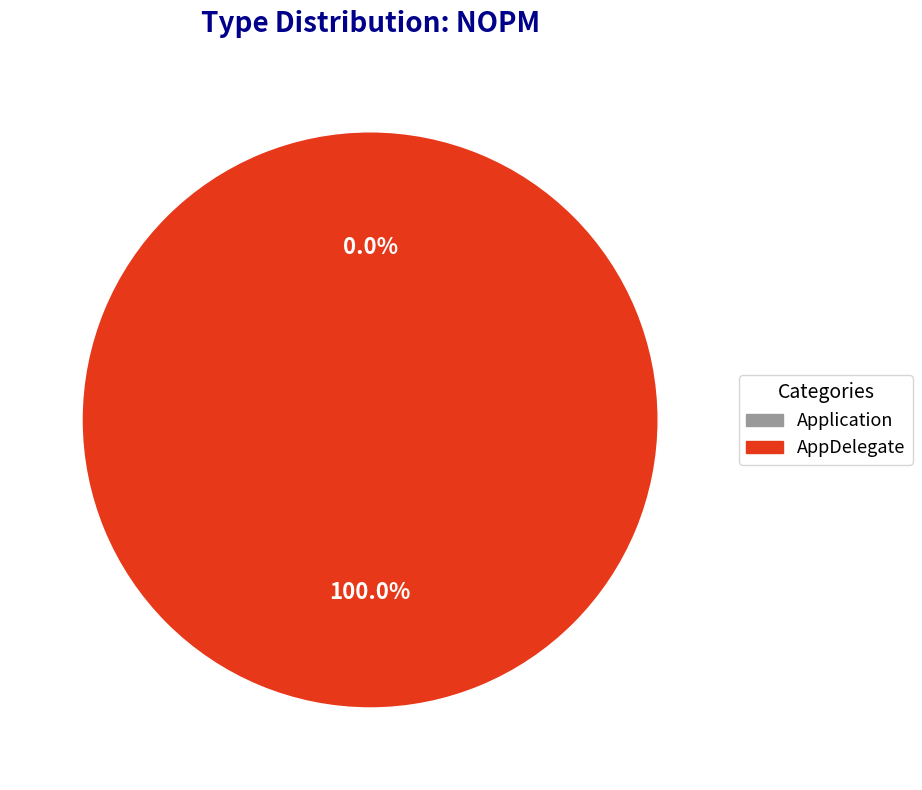

True or false: AppDelegate accounts for 89% of the total.

False